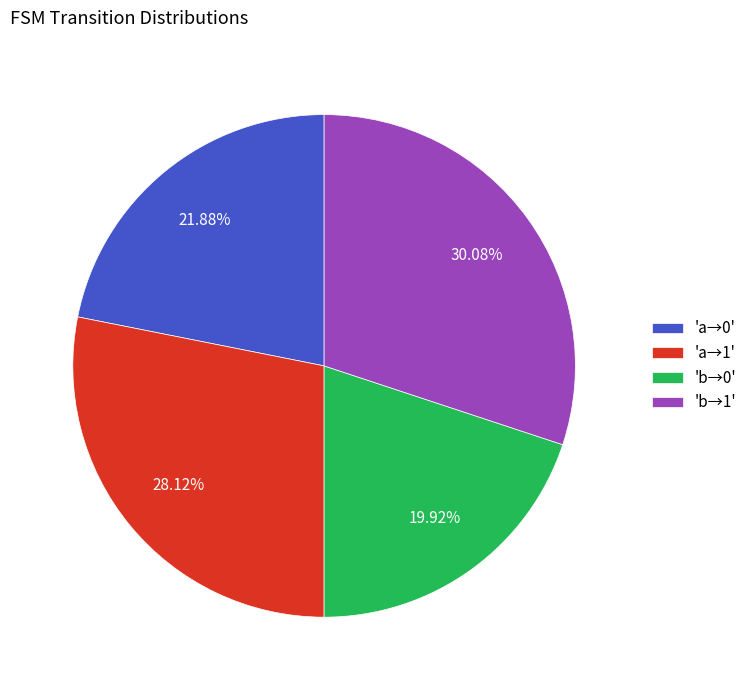

To the nearest percent, what is the average slice percentage?

25%